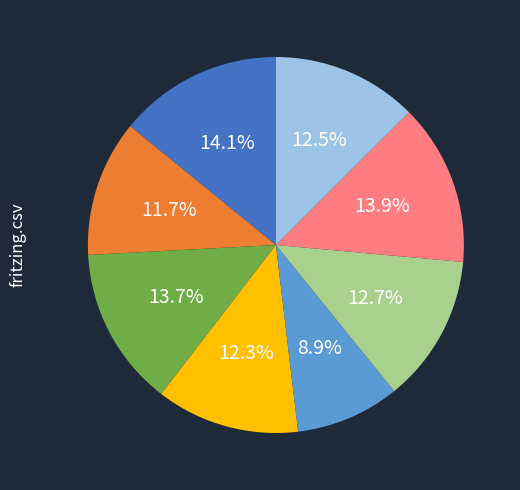

Is there any slice that represents more than half of the pie?

No